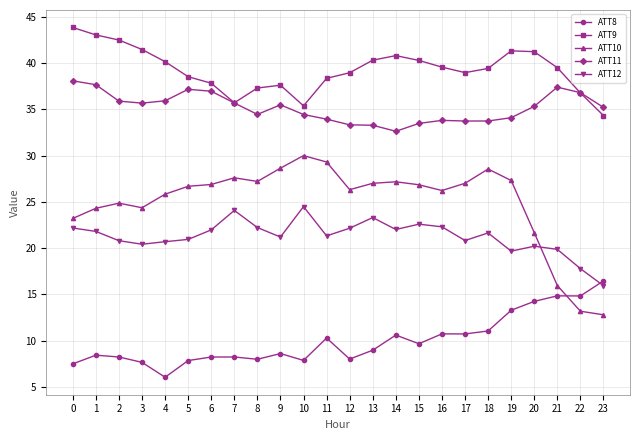

How many data points in ATT11 are above 35?

13